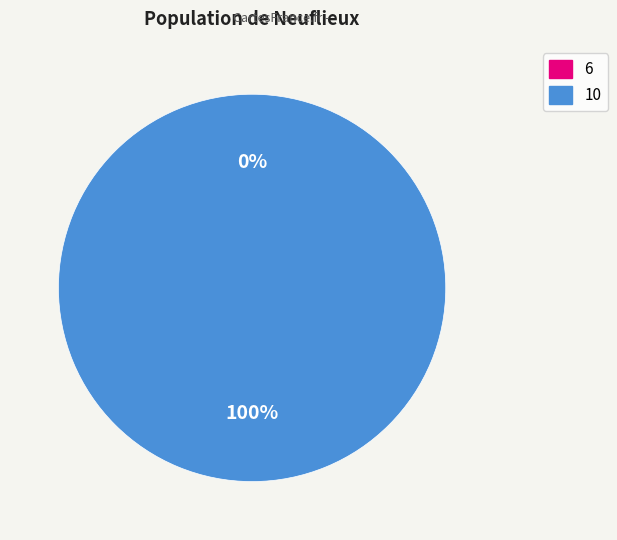

What percentage do 6 and 10 together represent?

100.0%